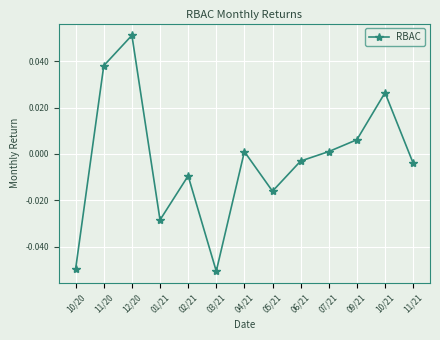

Which label corresponds to the largest value in the chart?

12/20